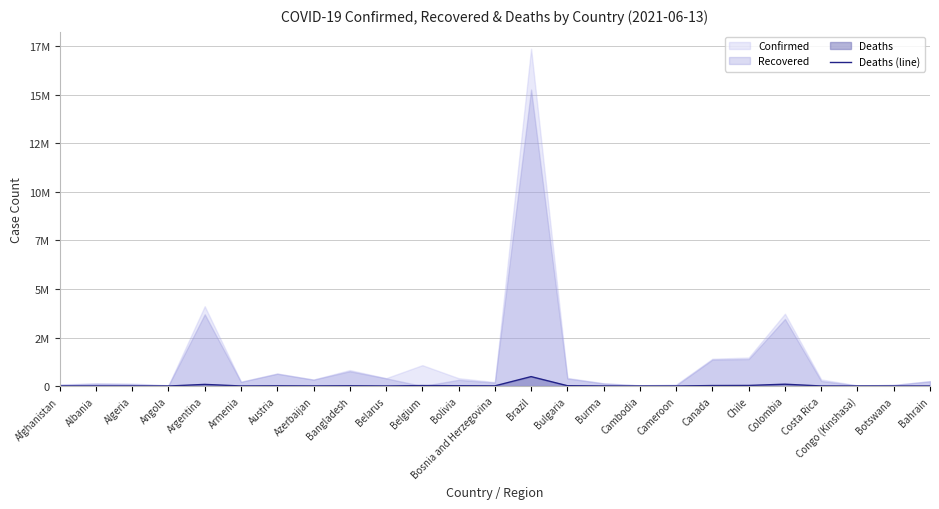

What is the average value?

33980